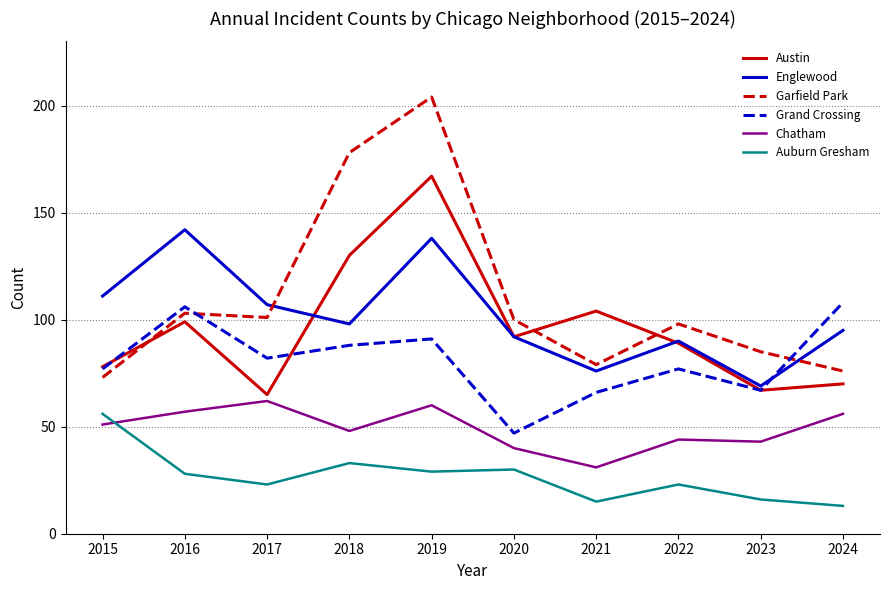

What is the maximum value for Garfield Park?

204